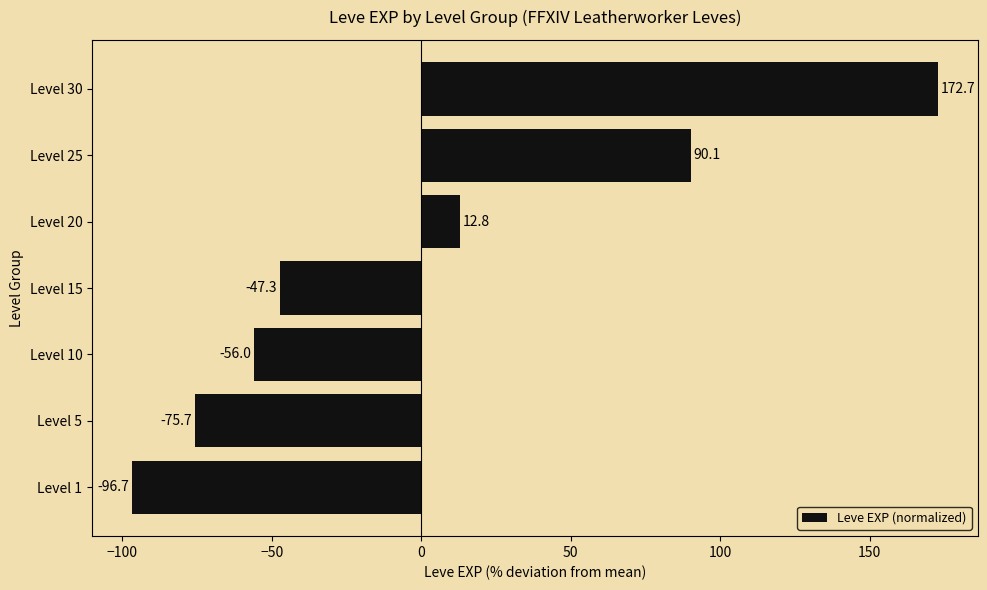

What is the greatest value displayed?

172.7